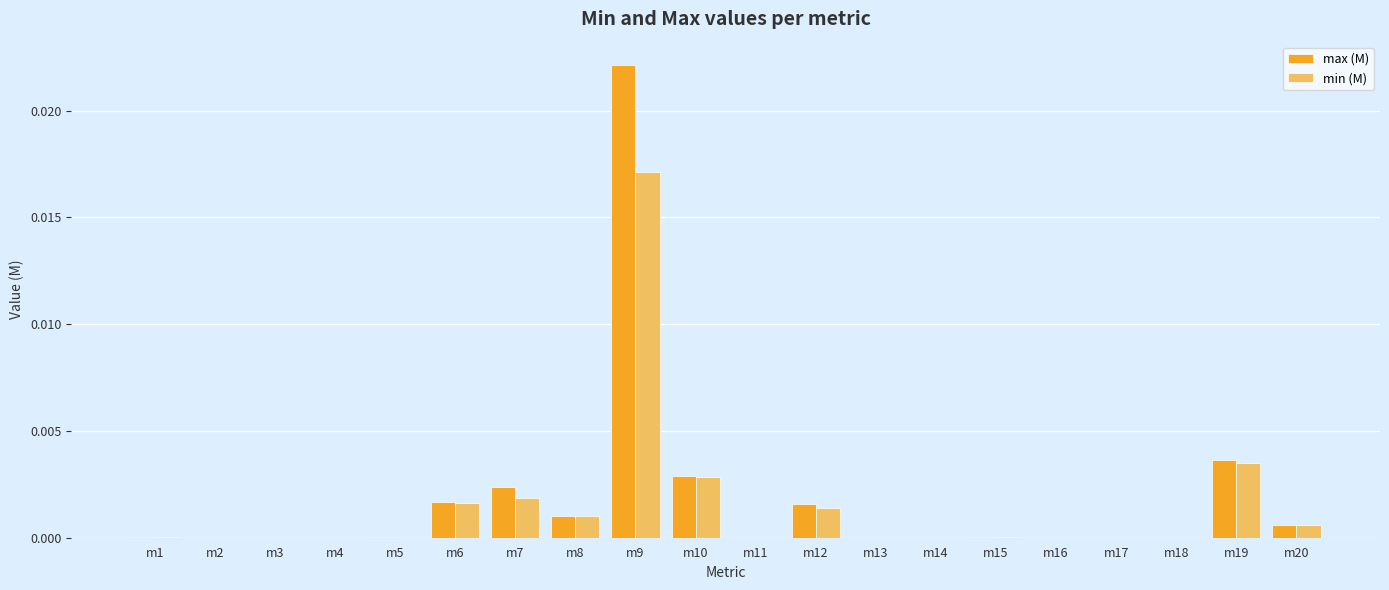

Is the value of max (M) at m7 greater than the value of min (M) at m6?

Yes